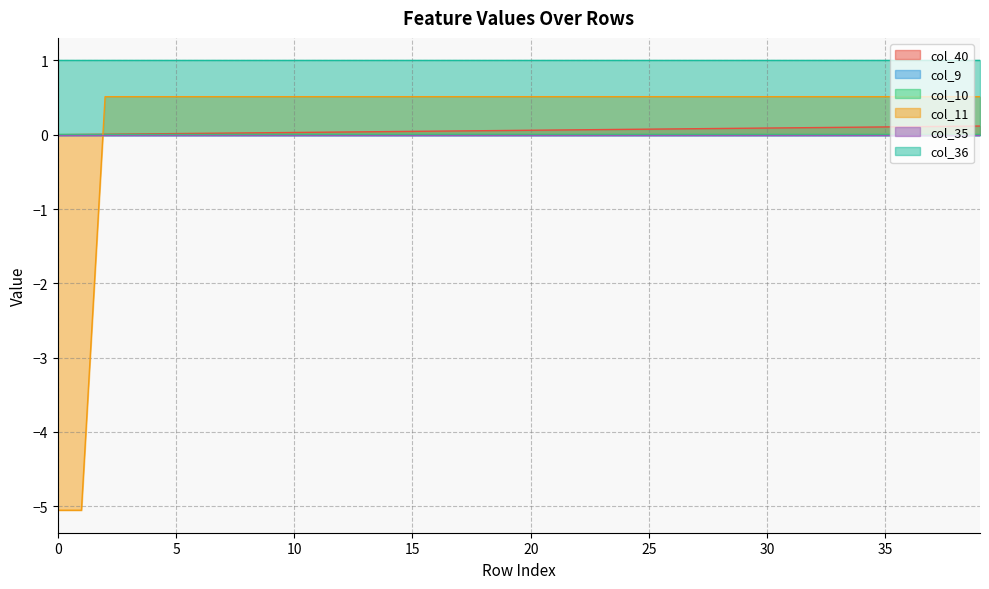

Which series has the largest total across all categories?

col_36